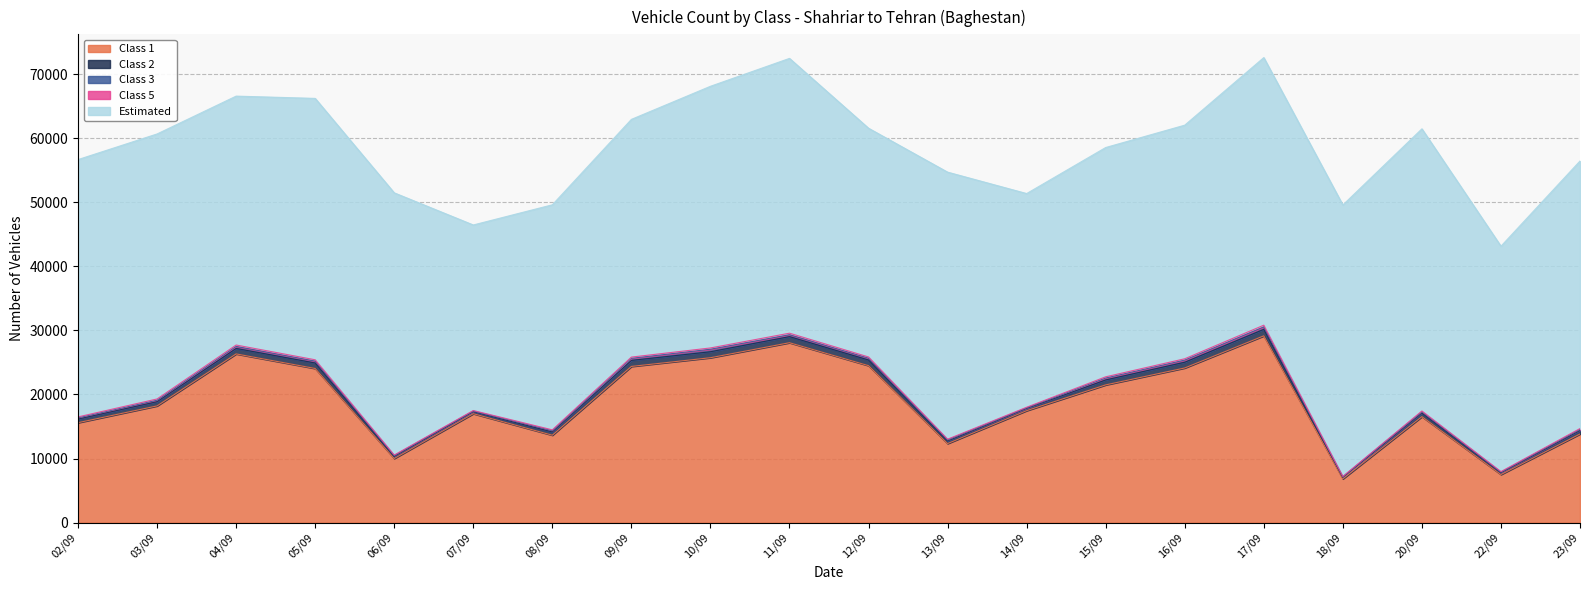

The value of Class 5 at 20/09 is 120. True or false?

True